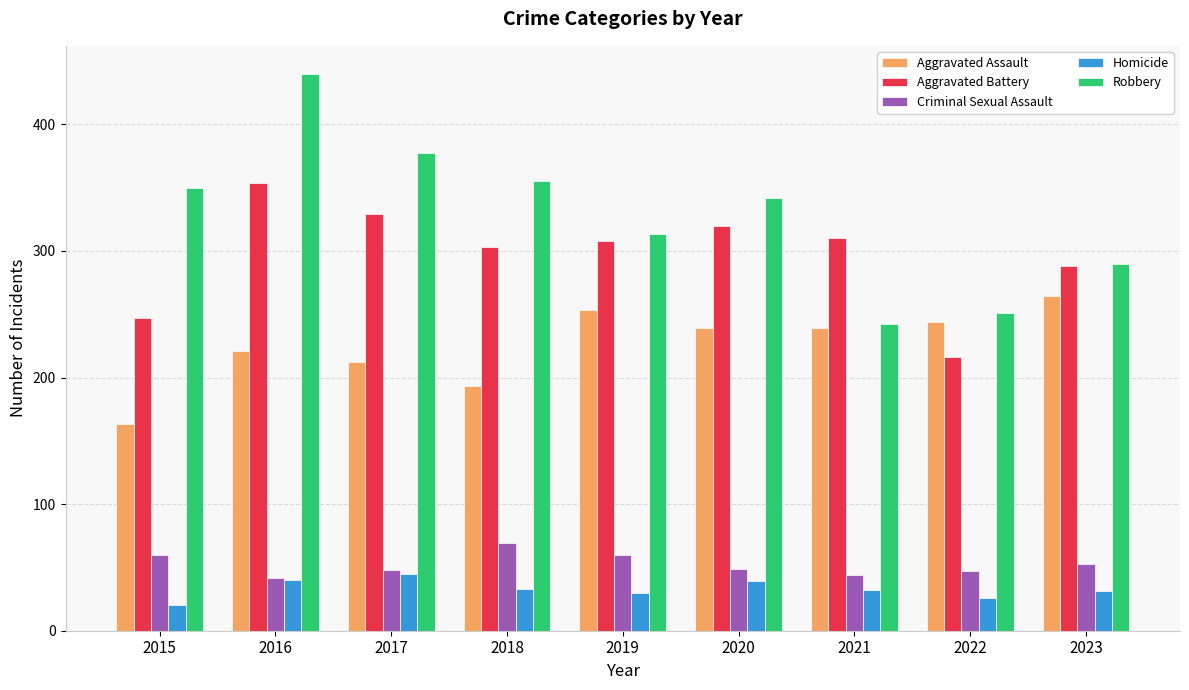

Count the number of categories in the chart.

9